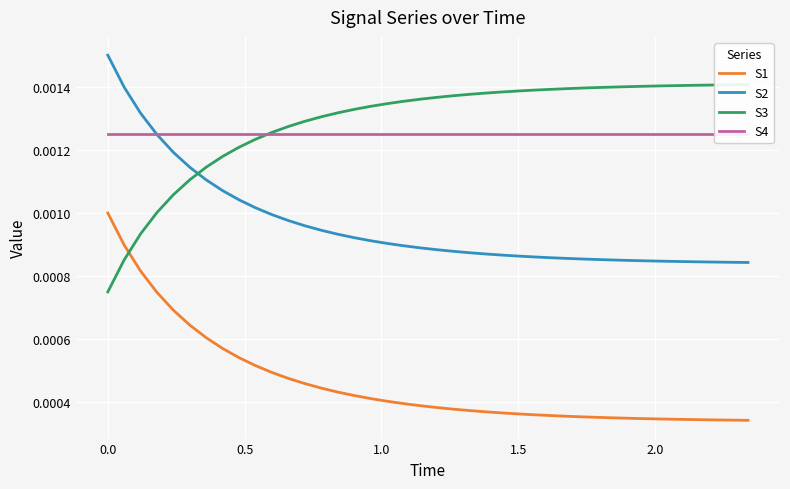

True or false: S2 and S1 intersect in this chart.

False